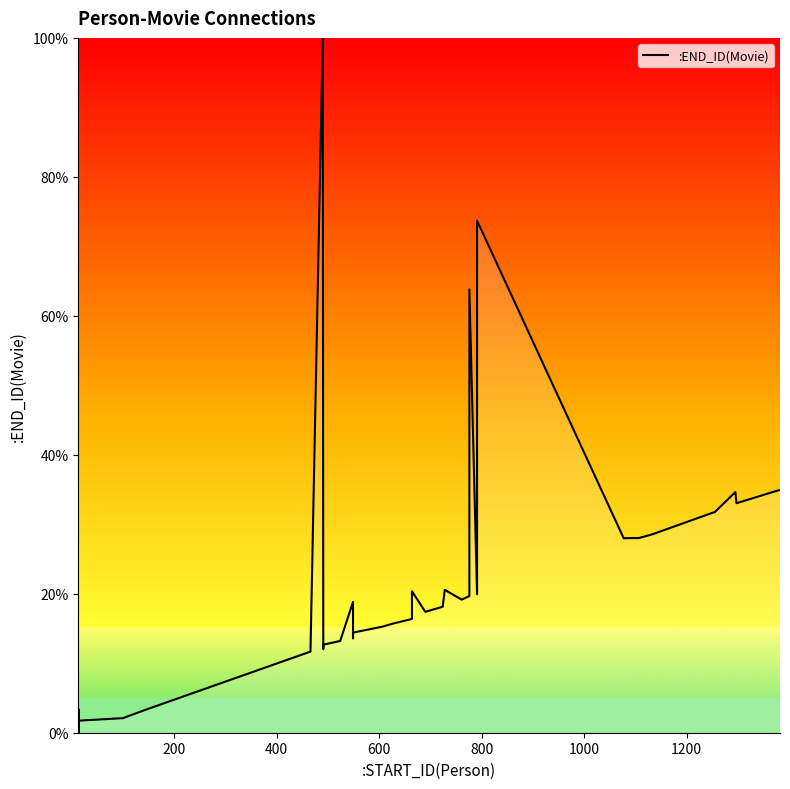

Reading left to right, transcribe all the data shown in this chart.

3.3	0.0	0.7	1.7	3.3	0.0	0.7	1.7	2.1	3.3	11.7	100.0	12.0	12.7	13.2	18.8	13.6	14.4	15.3	15.7	16.4	17.8	20.4	17.4	18.1	20.6	19.2	19.7	63.8	19.9	73.7	28.0	28.0	28.6	31.7	31.7	34.6	33.0	34.9	34.9